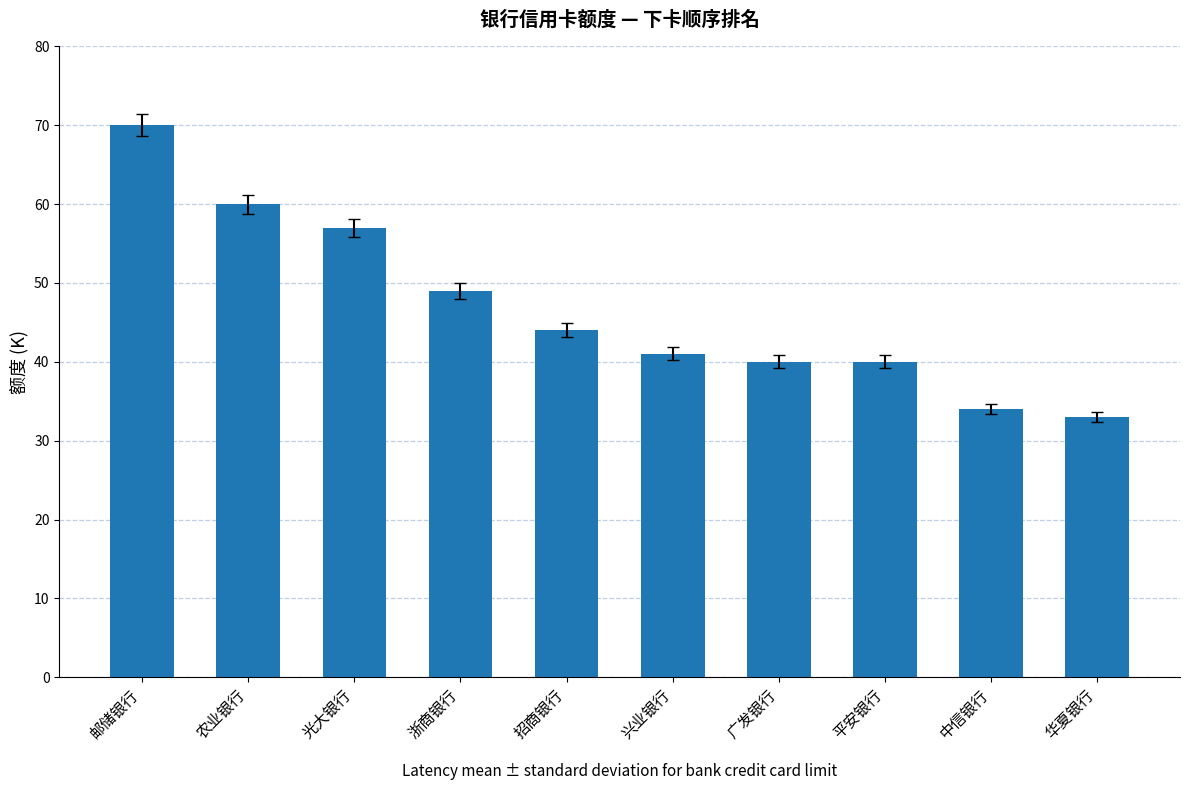

Approximately how many times larger is the value at 招商银行 compared to 中信银行?

1.3